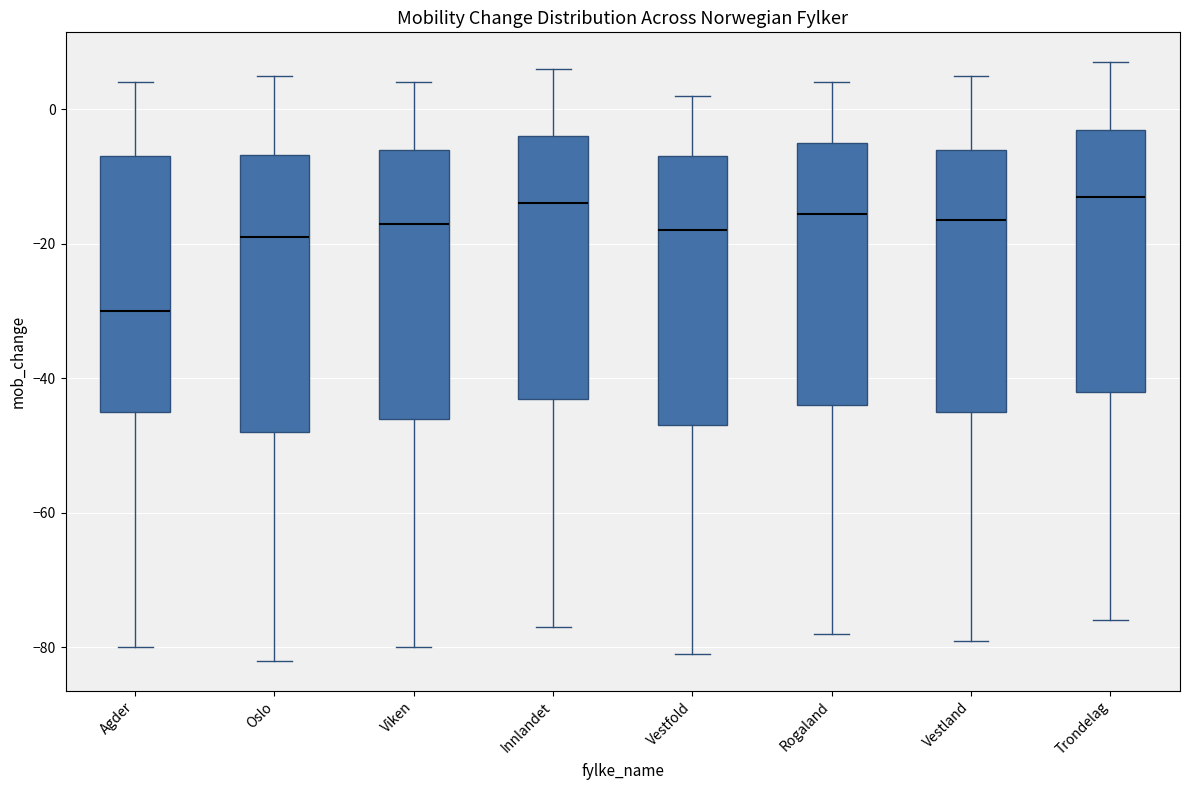

Where is the upper edge of the box for Agder on the y-axis? The values are not printed on the chart, so give them approximately, as read against the axis.

-6